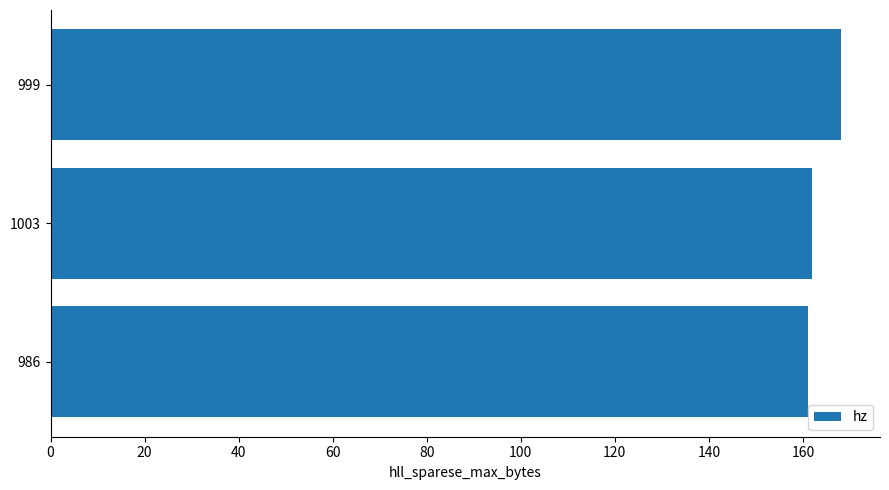

What is the greatest value displayed?

168